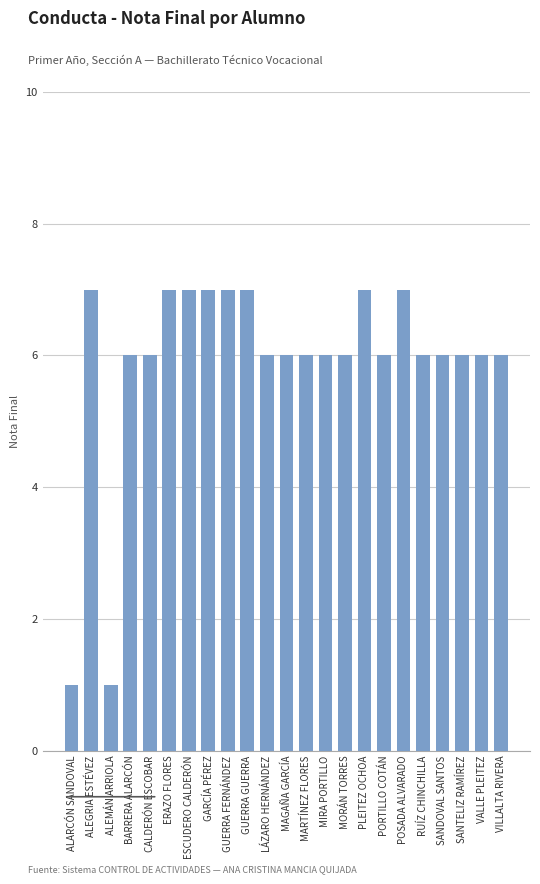

Count the number of categories in the chart.

23